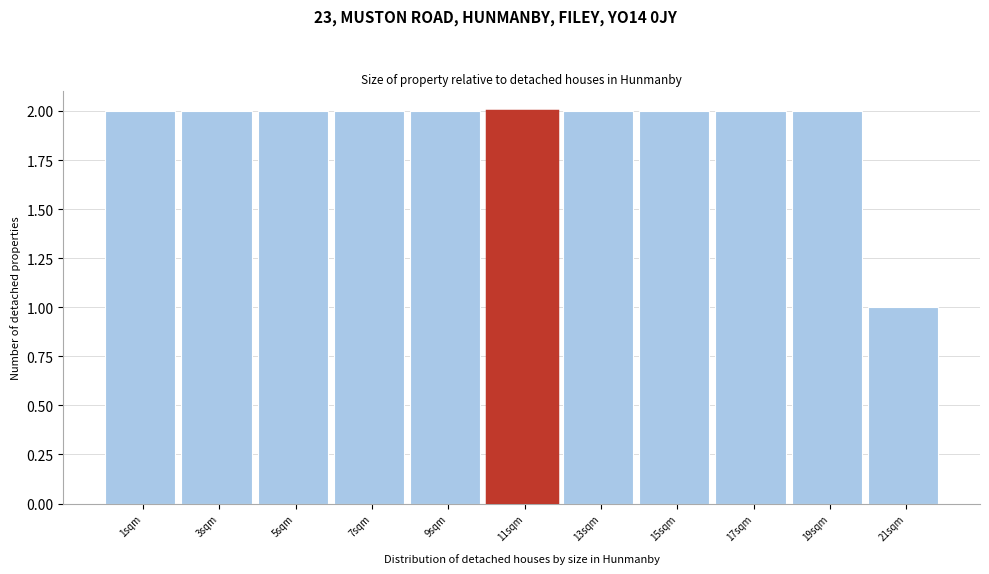

Reading left to right, transcribe all the data shown in this chart.

2	2	2	2	2	2	2	2	2	2	1